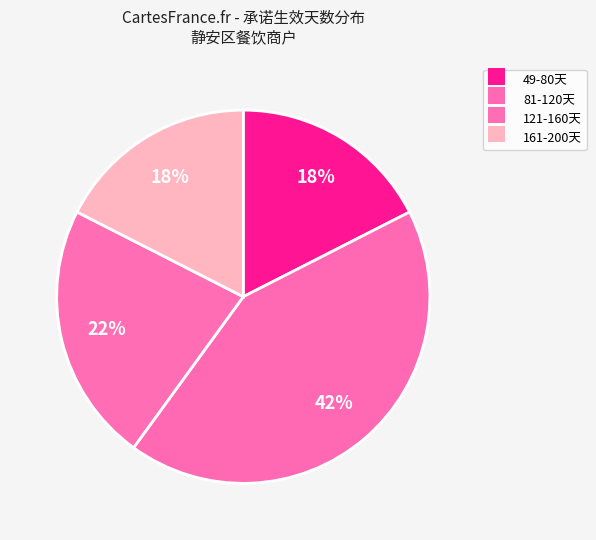

Count the number of slices in the pie.

4